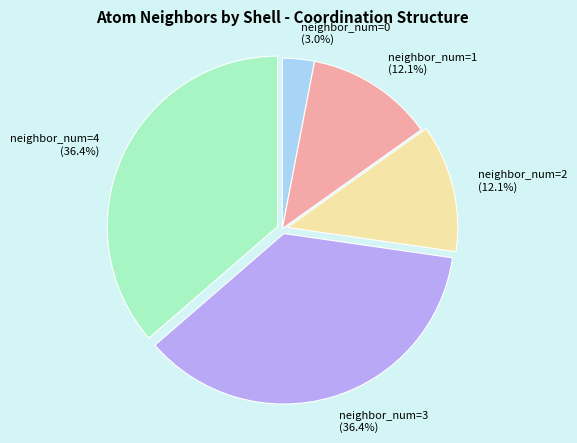

What is the smallest slice in the pie chart?

neighbor_num=0